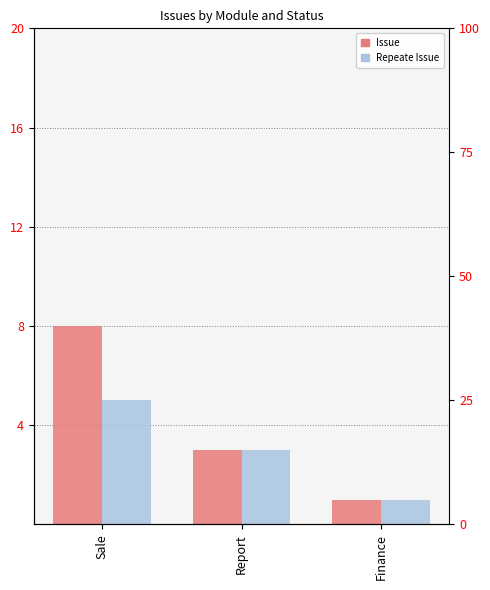

What is the highest value of the Issue series?

8